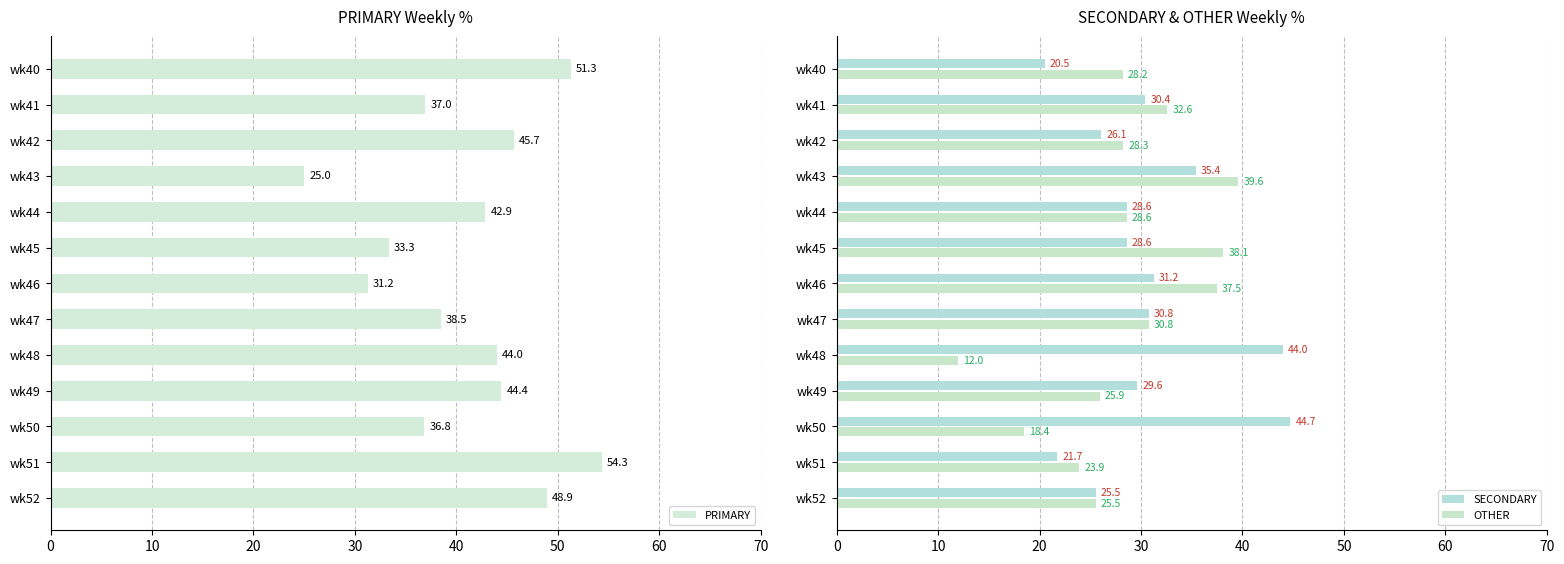

How many distinct data groups are displayed?

3